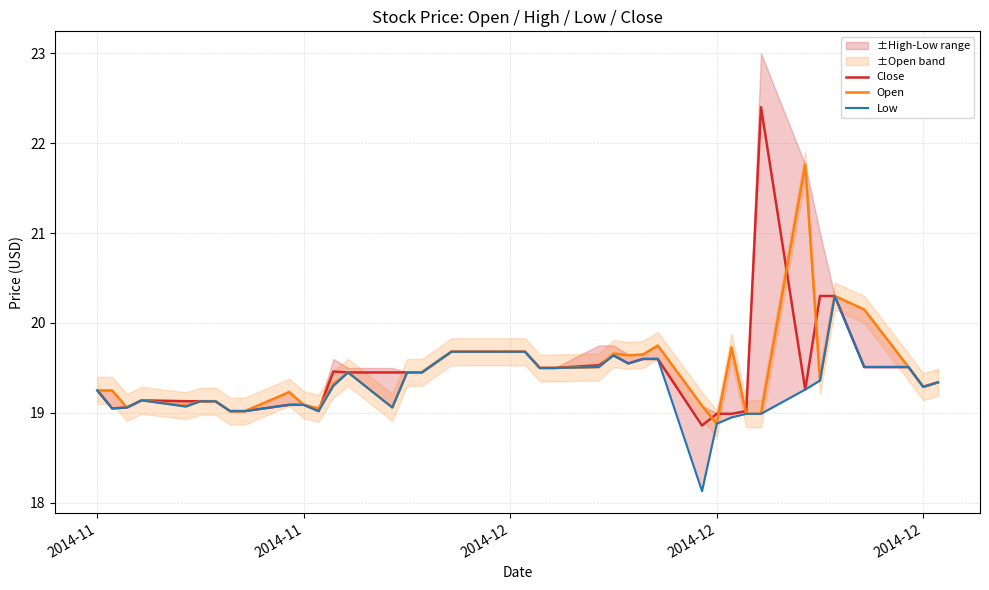

Reading left to right, what are all the values shown in this chart?

Close: 19.2	19.1	19.1	19.1	19.1	19.1	19.1	19.0	19.0	19.1	19.1	19.0	19.5	19.4	19.4	19.4	19.4	19.7	19.7	19.7	19.7	19.5	19.5	19.5	19.6	19.6	19.6	19.6	18.9	19.0	19.0	19.0	22.4	19.3	20.3	20.3	19.5	19.5	19.3	19.3
Open: 19.2	19.2	19.1	19.1	19.1	19.1	19.1	19.0	19.0	19.2	19.1	19.1	19.3	19.4	19.1	19.4	19.4	19.7	19.7	19.7	19.7	19.5	19.5	19.5	19.7	19.6	19.6	19.8	19.1	18.9	19.7	19.0	19.0	21.8	19.4	20.3	20.1	19.5	19.3	19.3
Low: 19.2	19.1	19.1	19.1	19.1	19.1	19.1	19.0	19.0	19.1	19.1	19.0	19.3	19.4	19.1	19.4	19.4	19.7	19.7	19.7	19.7	19.5	19.5	19.5	19.6	19.6	19.6	19.6	18.1	18.9	18.9	19.0	19.0	19.3	19.4	20.3	19.5	19.5	19.3	19.3